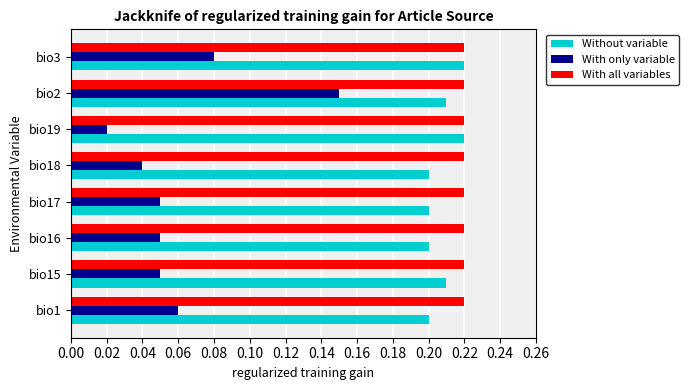

How many Without variable values are between 0 and 1?

8